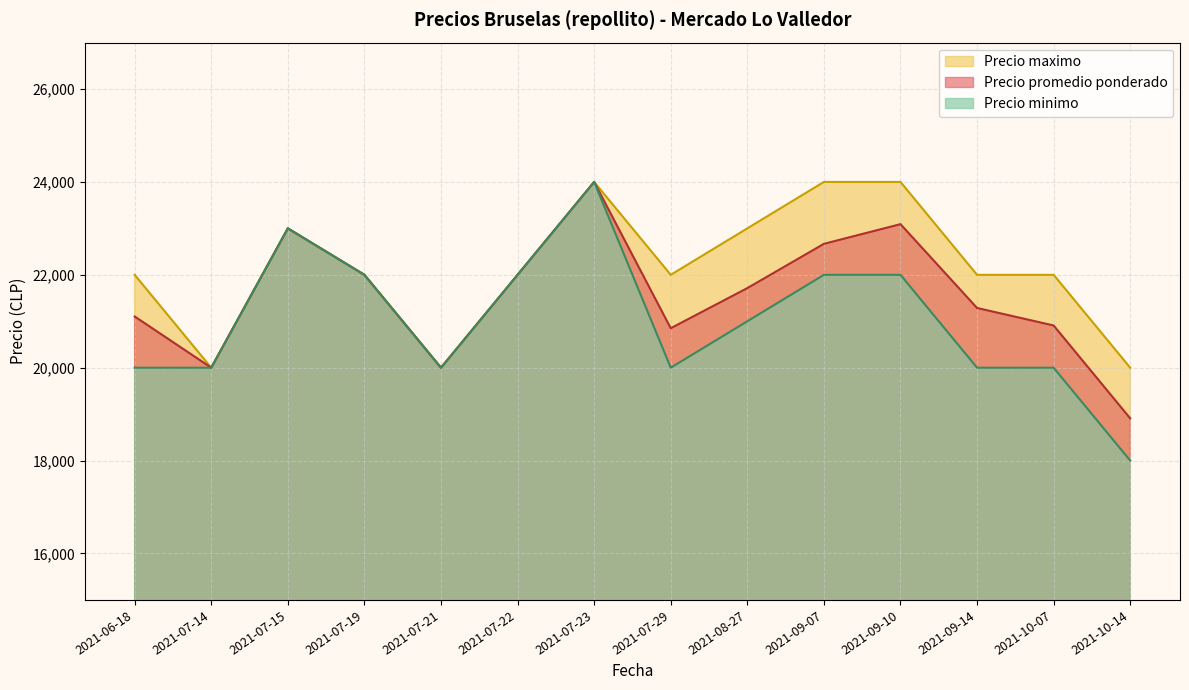

What position from the right is 14?

3